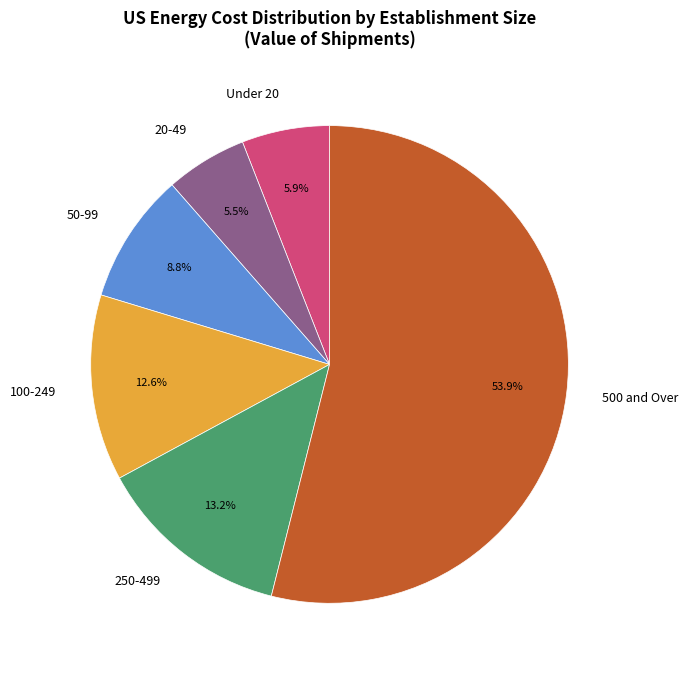

True or false: 500 and Over accounts for 54% of the total.

True